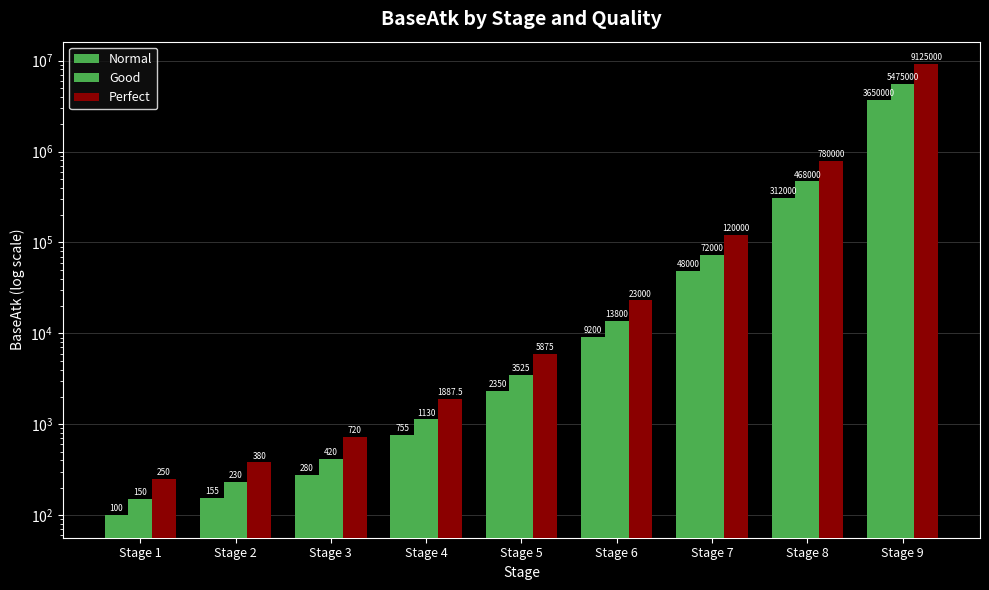

Which category has the highest value in the Perfect series?

Stage 9